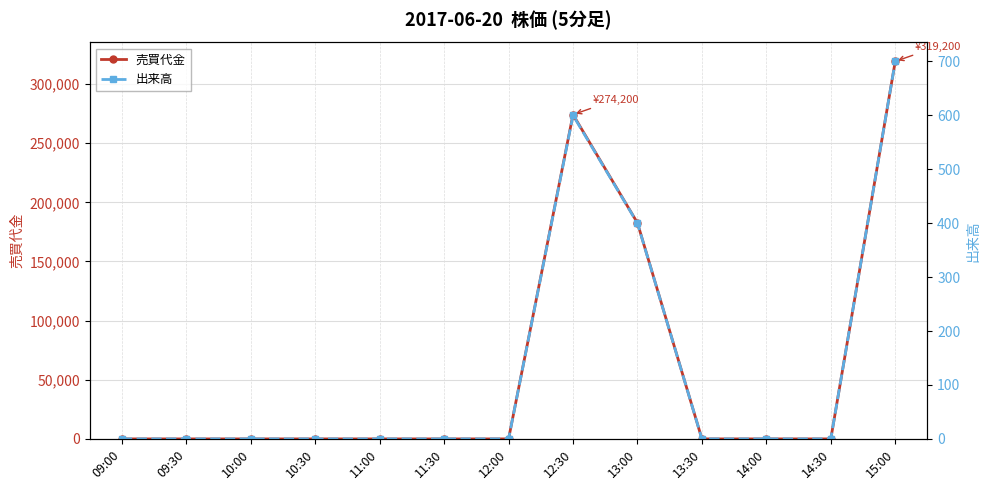

Rank the series by their average value, from lowest to highest.

出来高, 売買代金